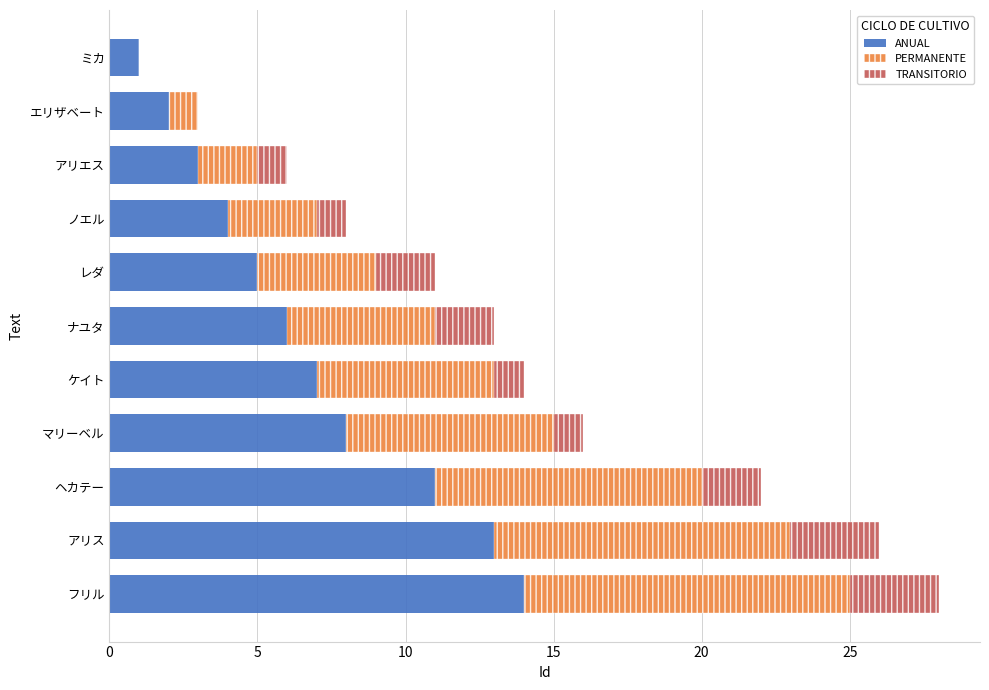

At which category is the sum across all series the highest?

フリル